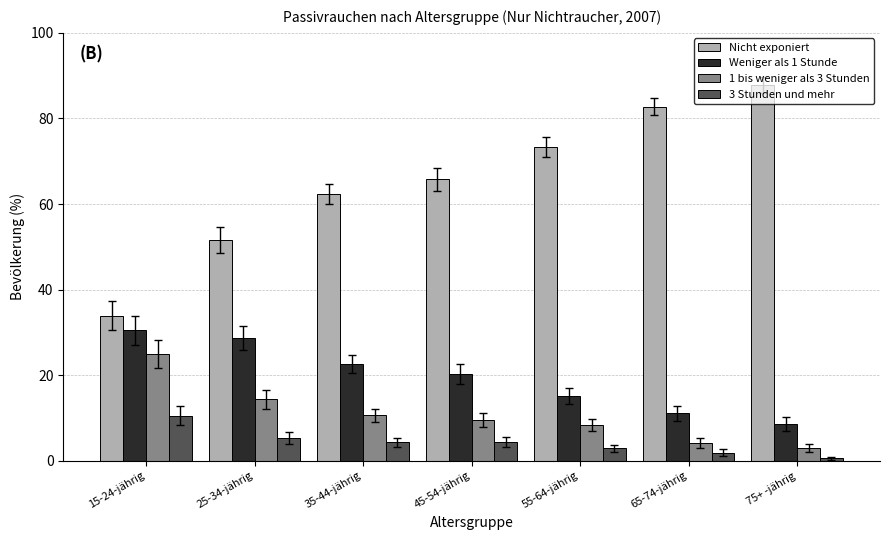

What is the spread (max minus min) of values at 45-54-jährig?

61.4